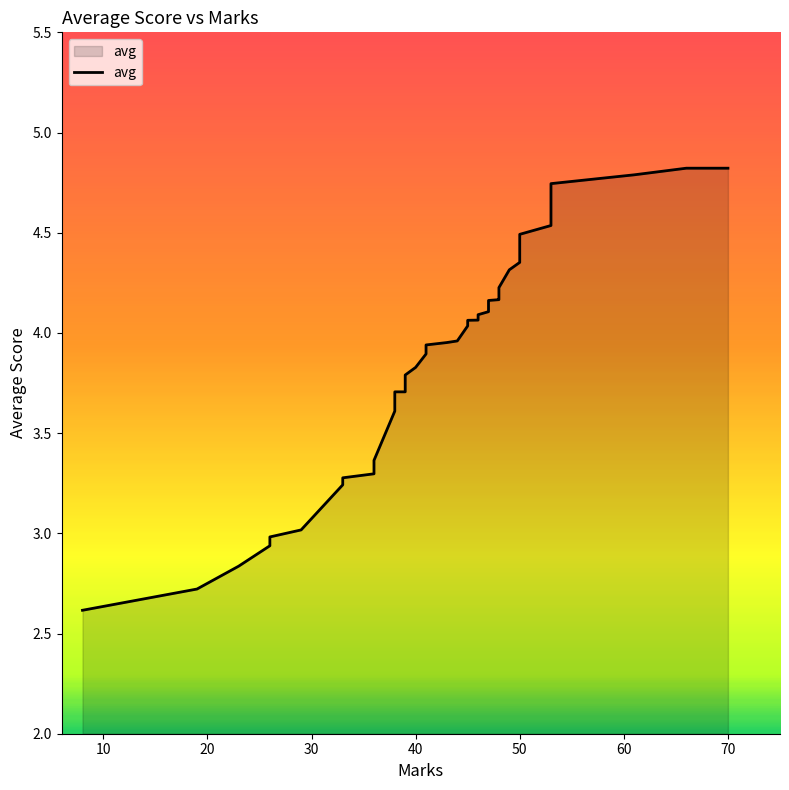

What is the greatest value displayed?

4.8